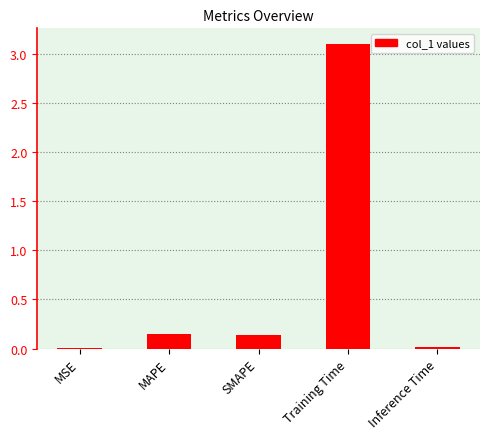

What is the maximum value shown in the chart?

3.1